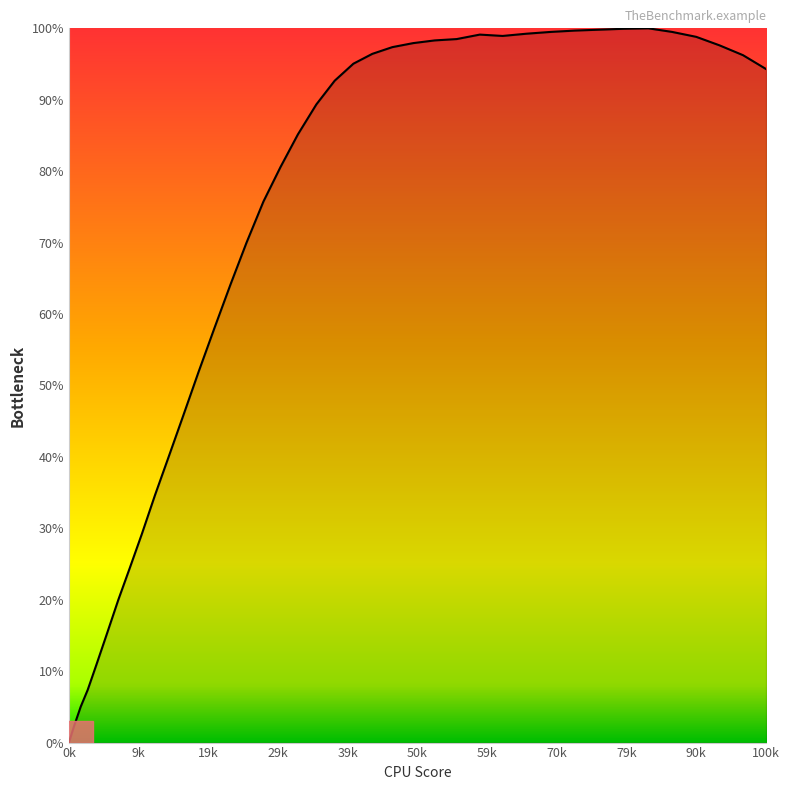

What is the difference between the maximum and minimum values?

100.0